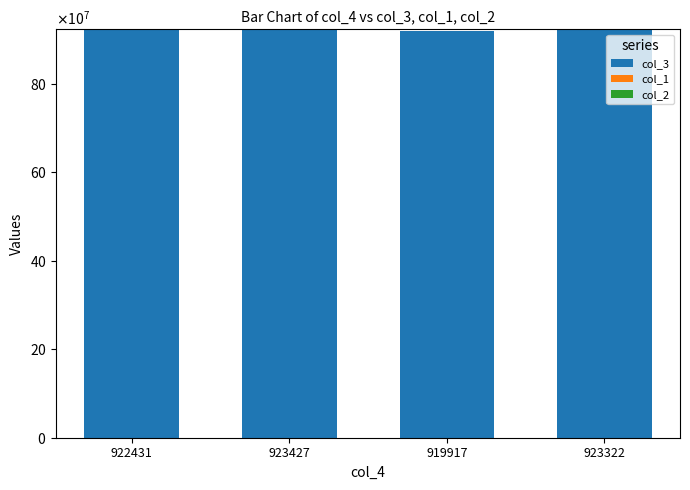

The col_2 series shows 43.2 at 923427. True or false?

True